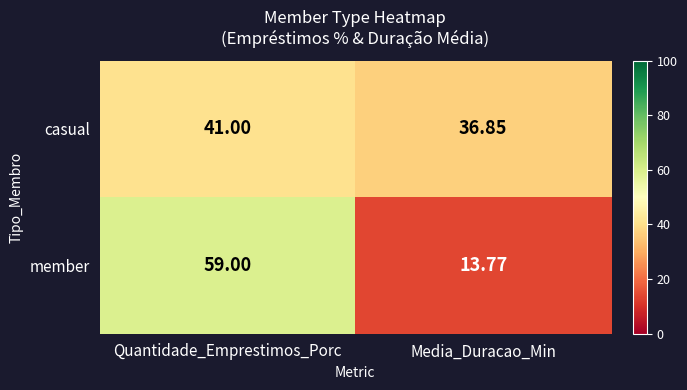

Between Quantidade_Emprestimos_Porc and Media_Duracao_Min, which series saw the biggest shift?

member